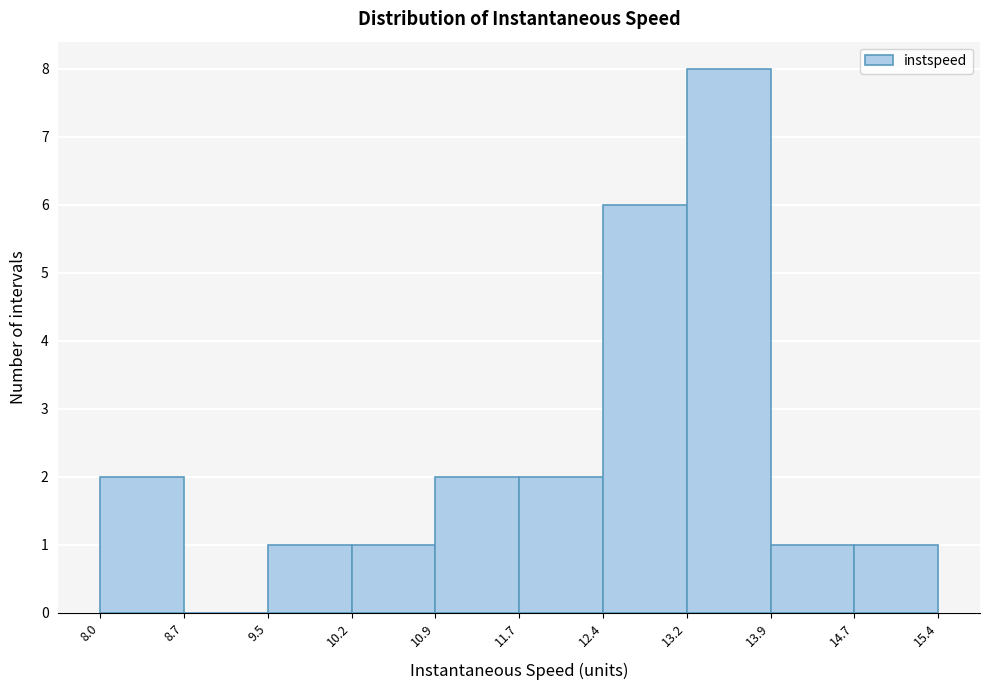

Reading left to right, transcribe this chart: for each bar, give the range it covers on the x-axis and its height. The values are not printed on the chart, so give them approximately, as read against the axis.

8.0 to 8.7: 2
8.7 to 9.5: 0
9.5 to 10.2: 1
10.2 to 10.9: 1
10.9 to 11.7: 2
11.7 to 12.4: 2
12.4 to 13.2: 6
13.2 to 13.9: 8
13.9 to 14.7: 1
14.7 to 15.4: 1